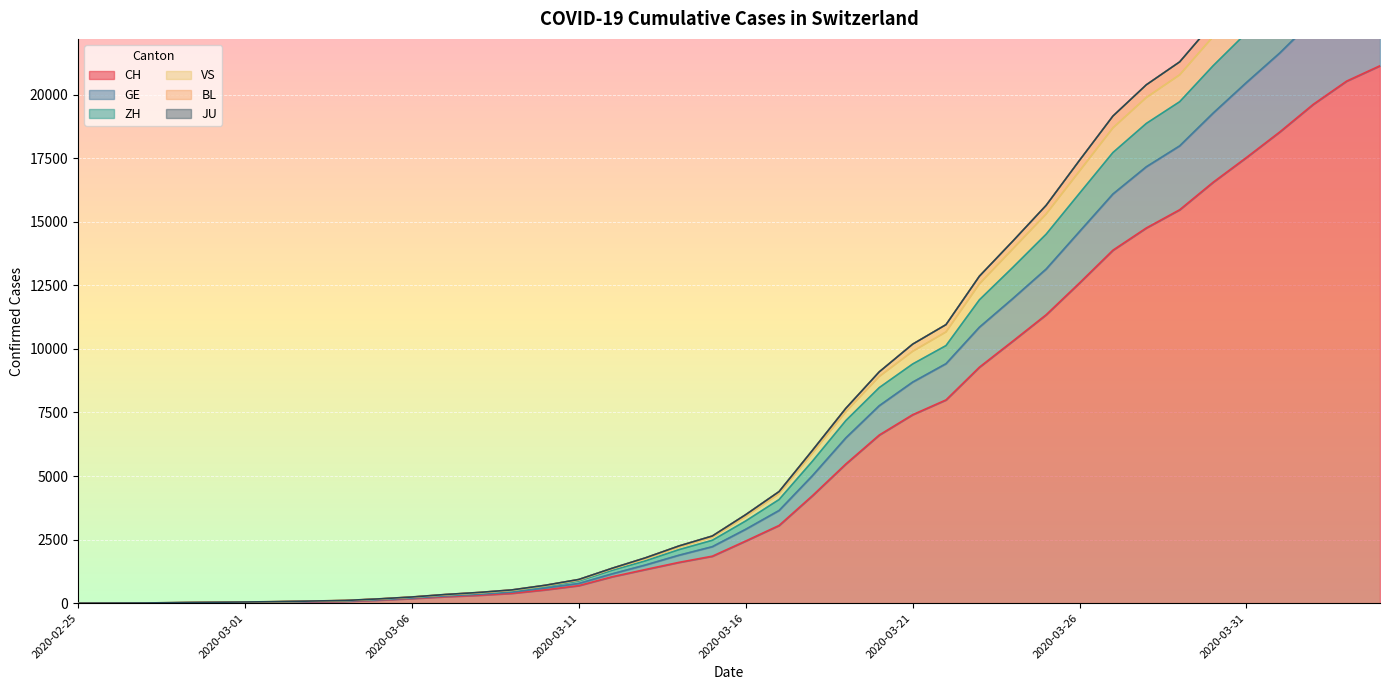

True or false: CH and GE intersect in this chart.

False